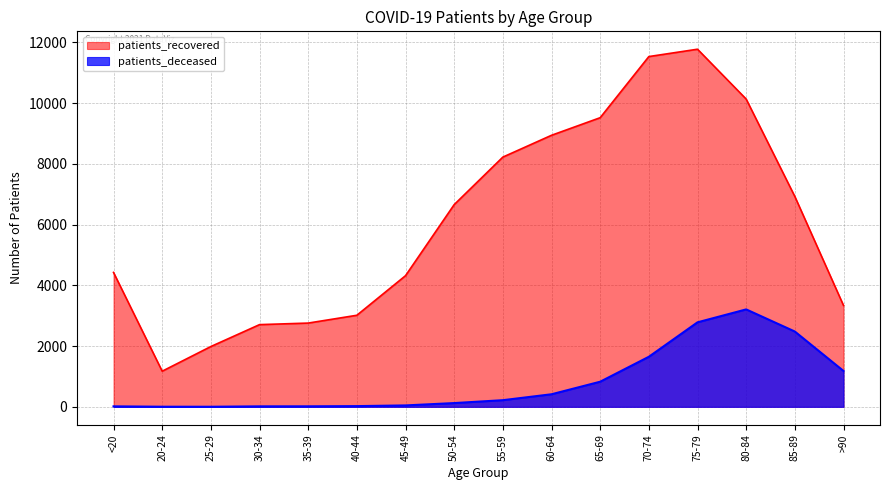

True or false: patients_deceased has more than 0 points higher than both neighbors.

True